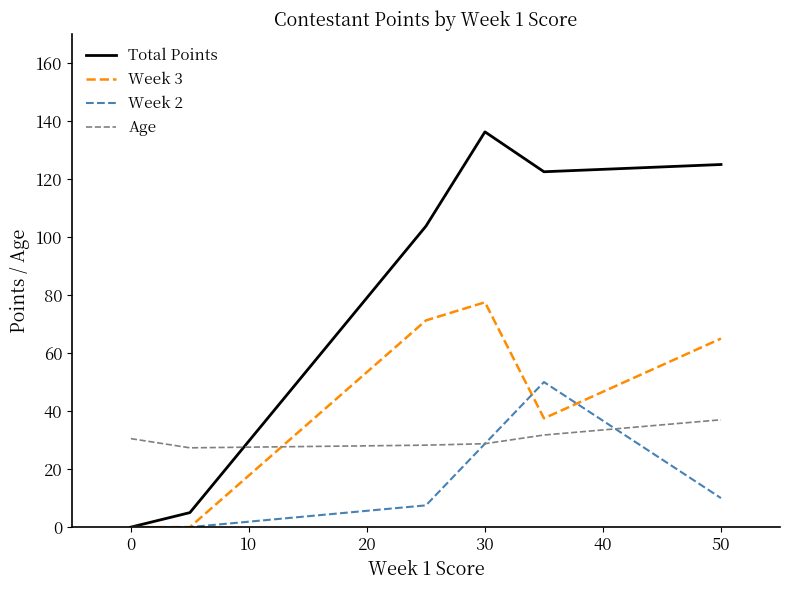

Which series has the largest total across all categories?

Total Points